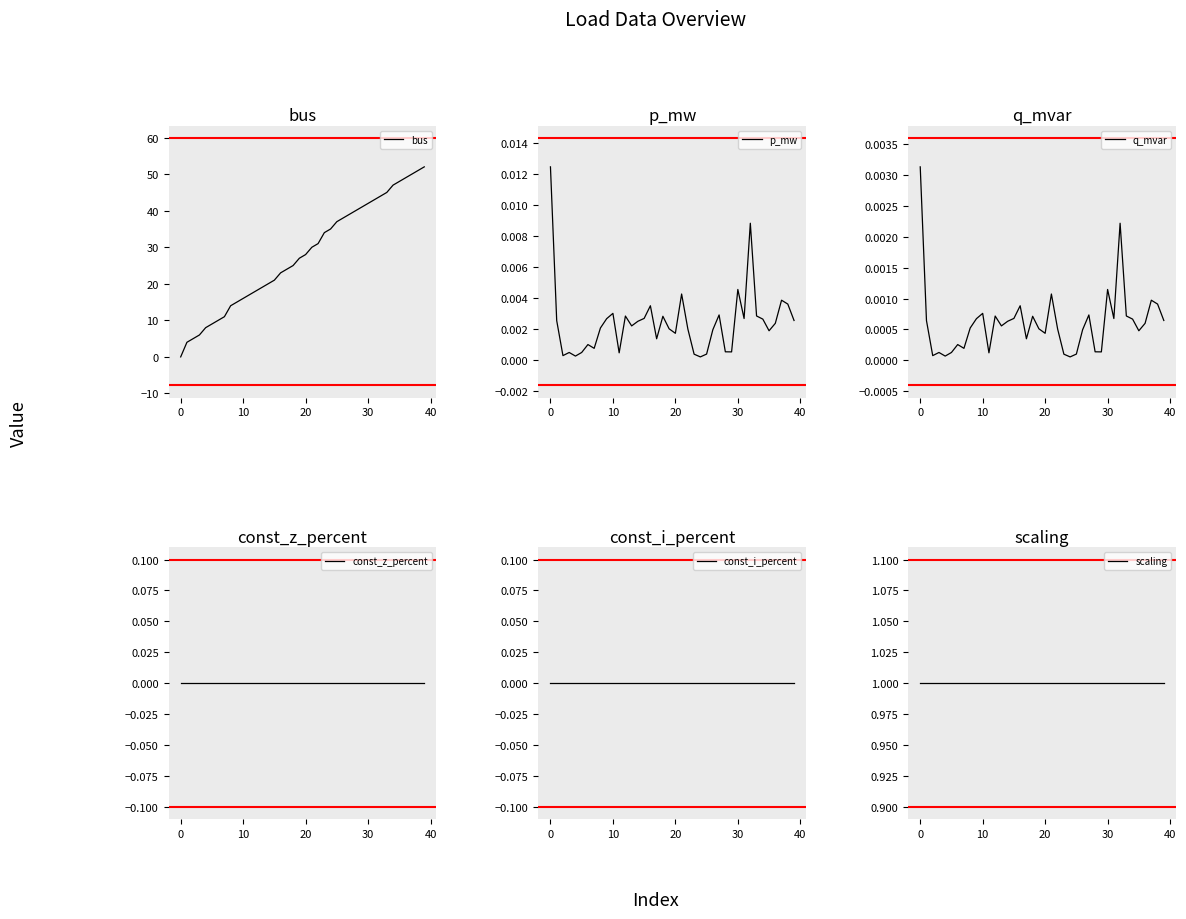

Rank the series at 7 from lowest to highest value.

const_z_percent, const_i_percent, q_mvar, p_mw, scaling, bus